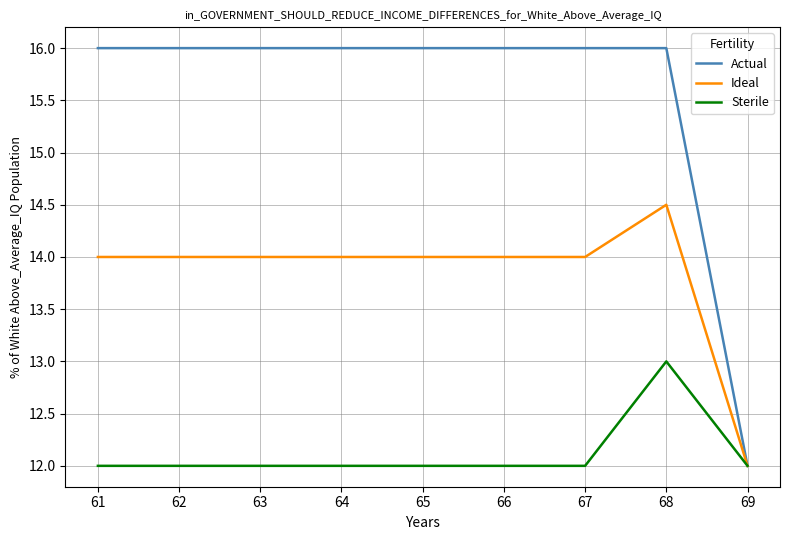

How many lines are shown in the chart?

3